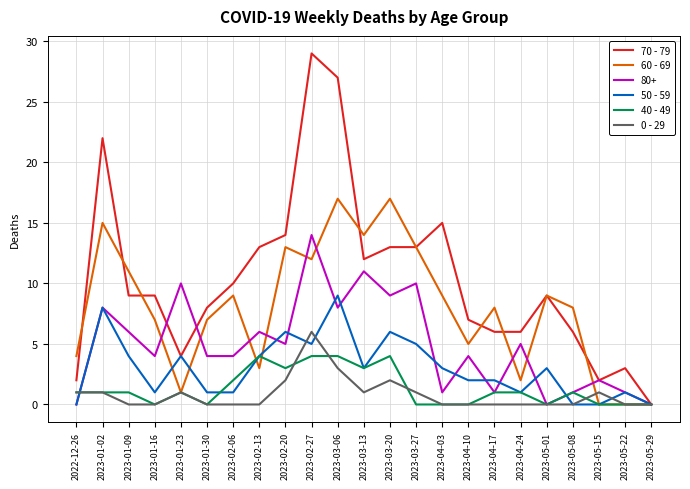

What is the difference between the highest and lowest values at 2023-01-23?

9